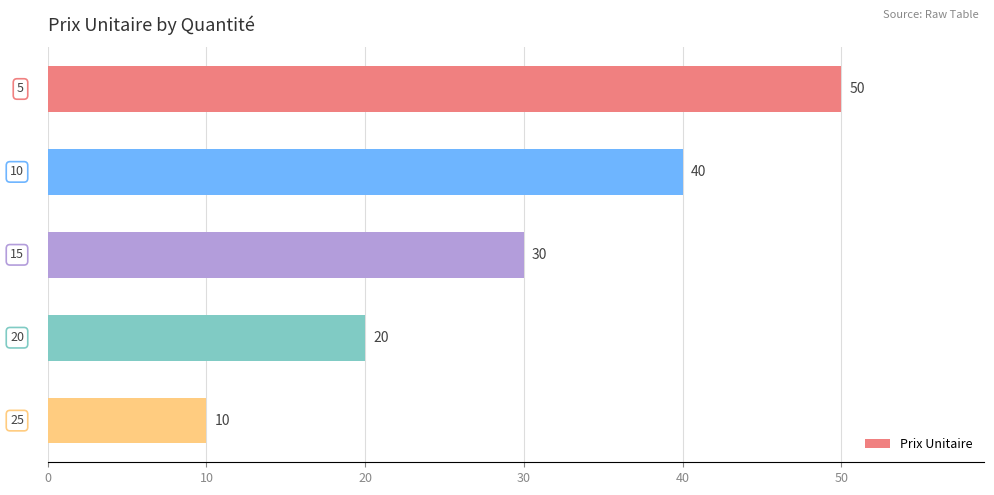

What is the smallest value displayed?

10